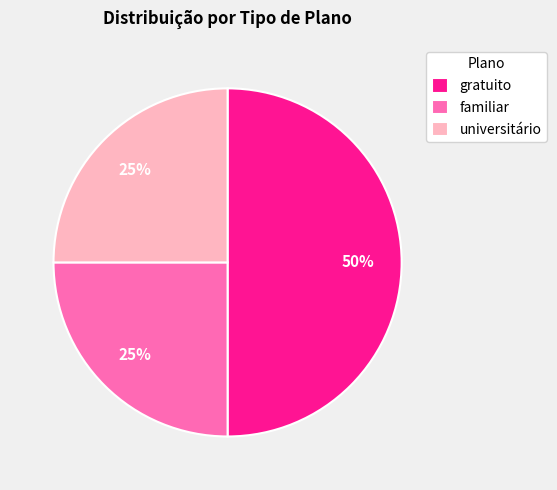

What percentage is the familiar slice, to the nearest percent?

25%